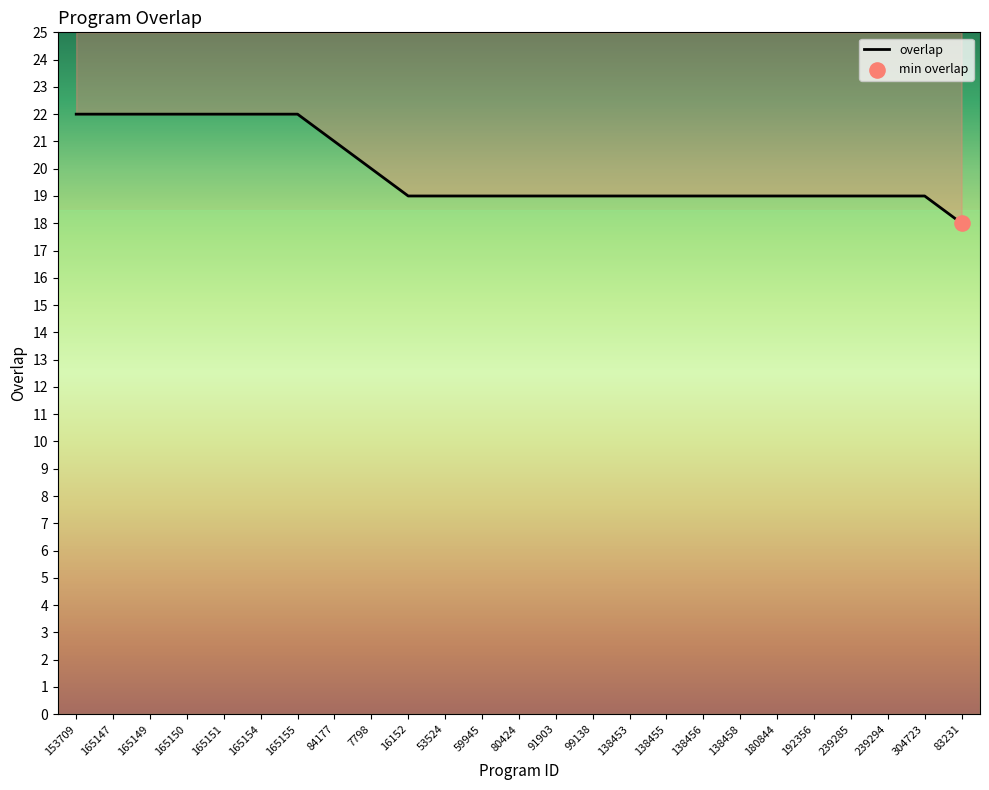

Approximately how many times larger is the value at 84177 compared to 138455?

1.1